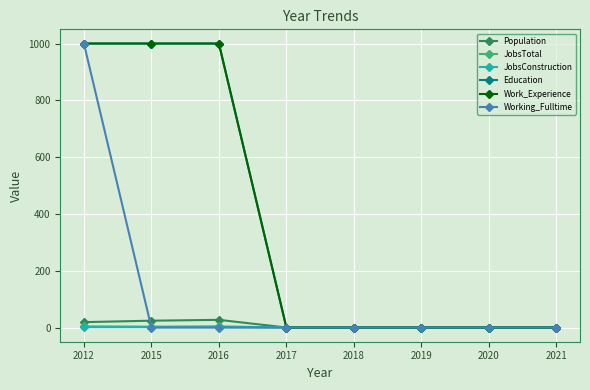

In JobsTotal, how many points are higher than both neighbors (excluding endpoints)?

1